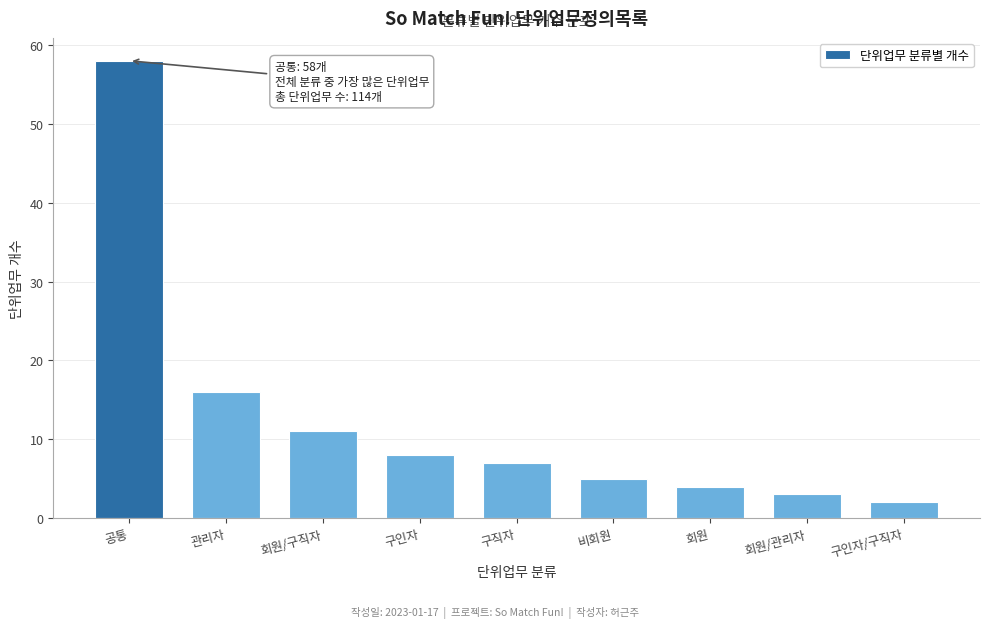

Reading left to right, extract all data points from this chart.

58	16	11	8	7	5	4	3	2